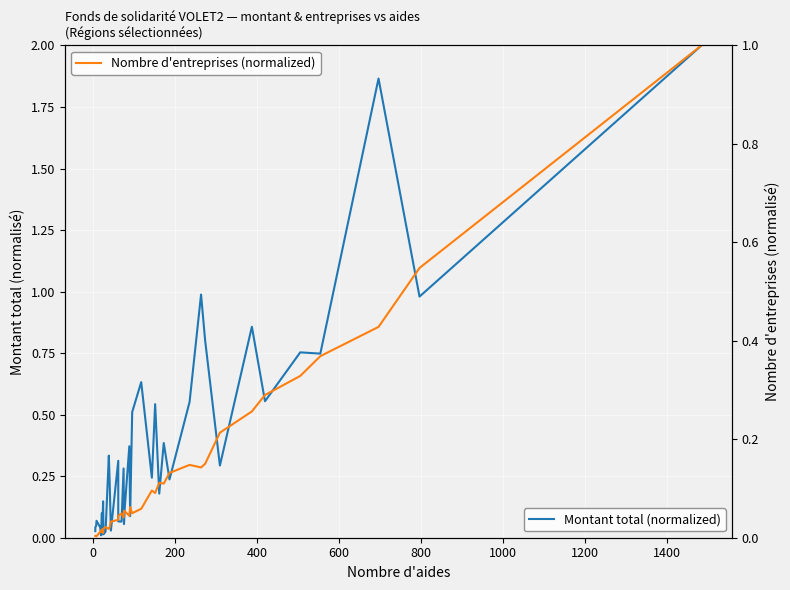

Rank the series by their maximum value, from highest to lowest.

Montant total (normalized), Nombre d'entreprises (normalized)